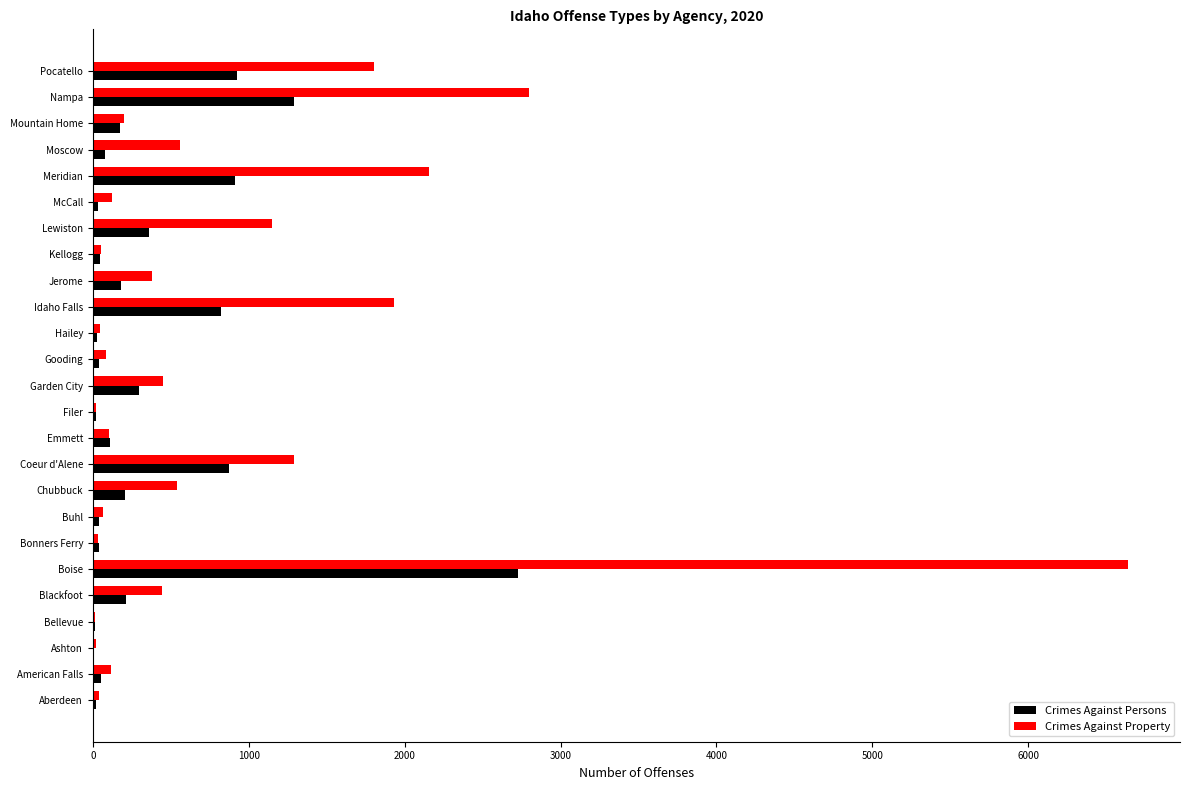

The Crimes Against Property series shows 201 at Mountain Home. True or false?

True